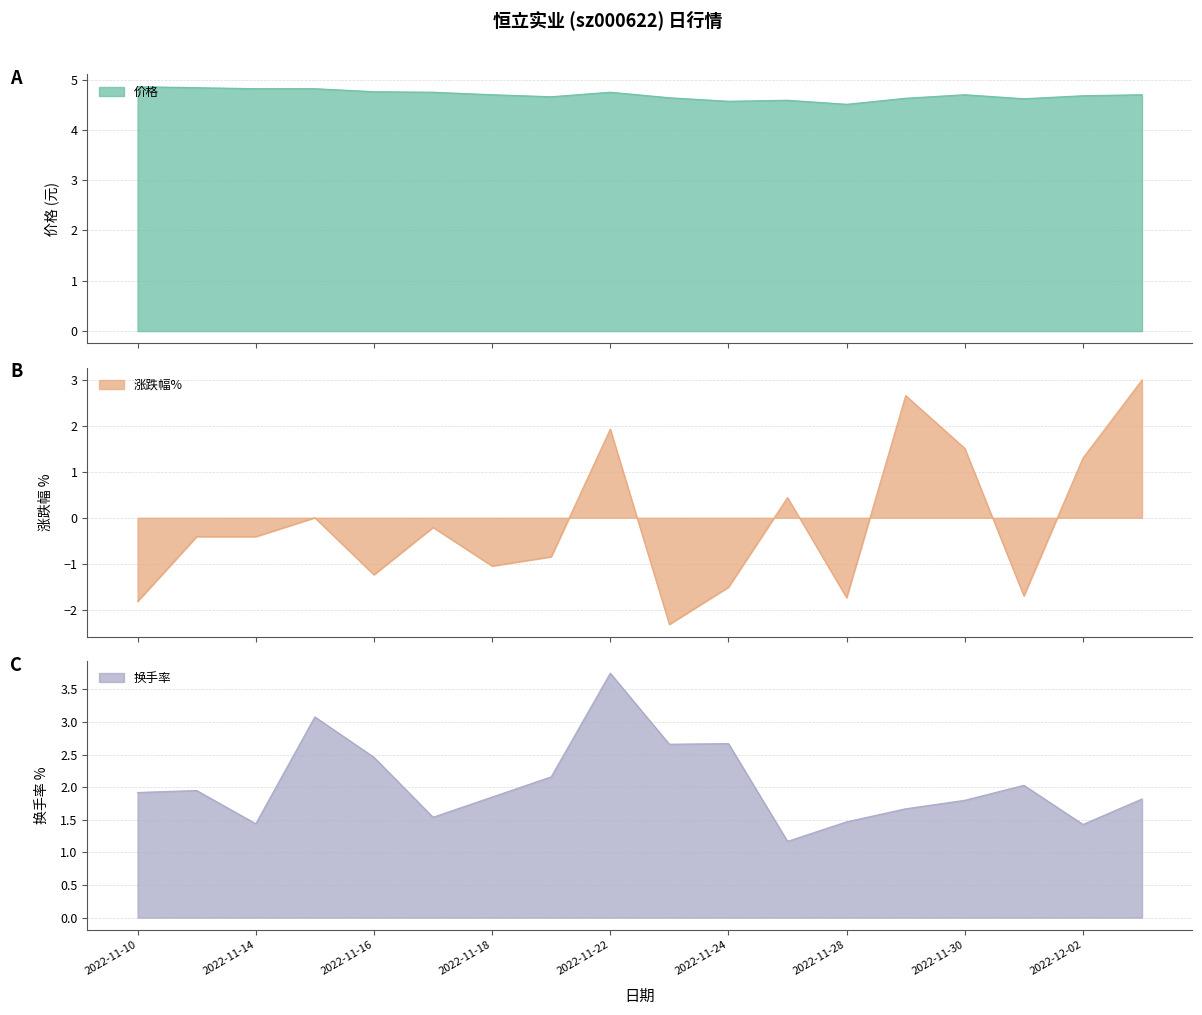

What is the label of the 13th point from the right?

2022-11-17